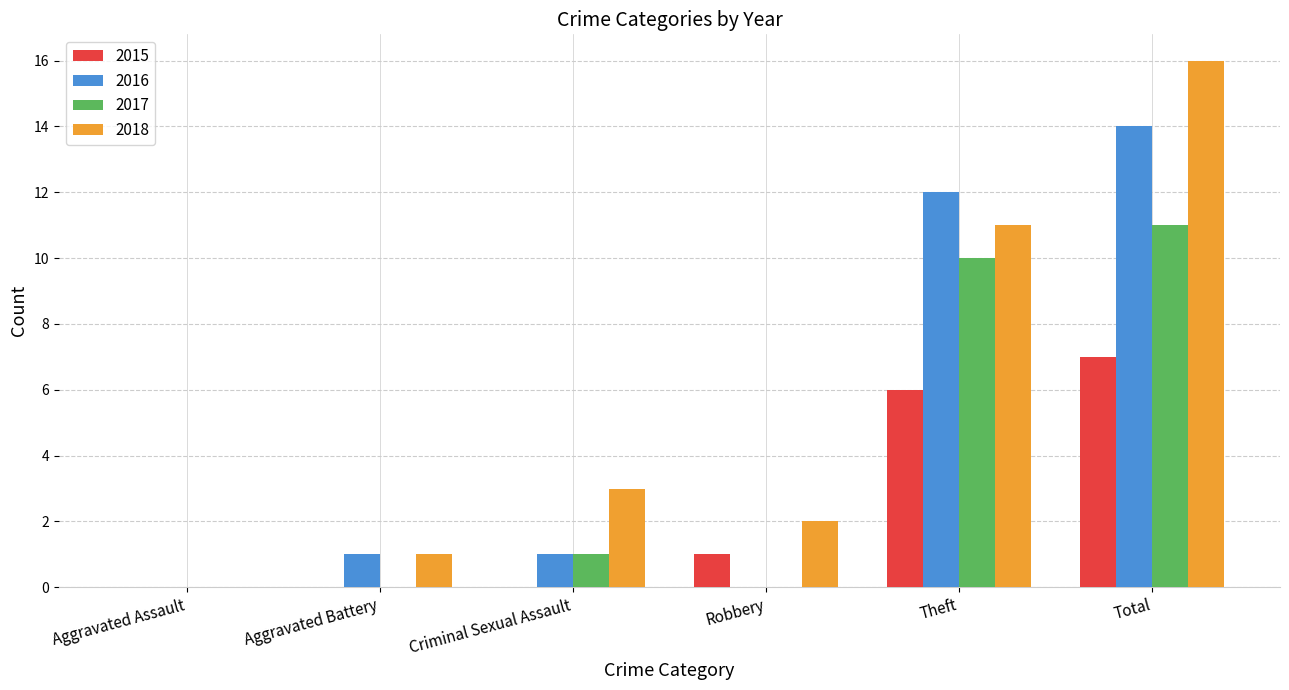

Count the number of categories in the chart.

6